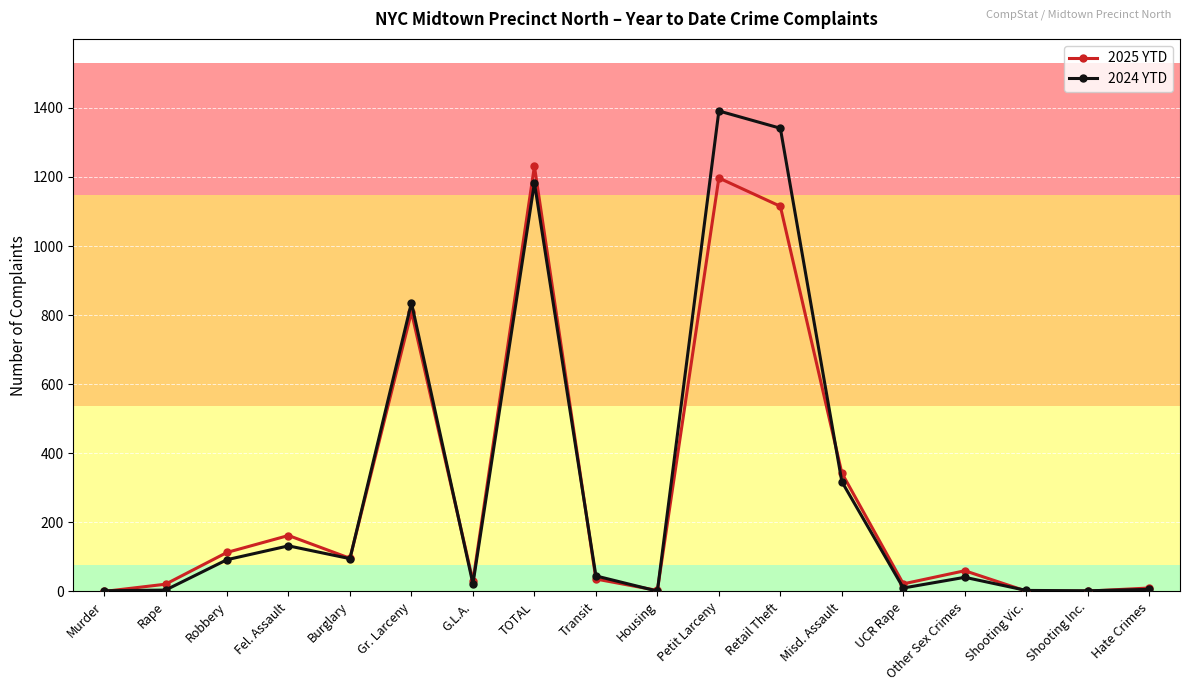

The 2025 YTD series shows 809 at Gr. Larceny. True or false?

True